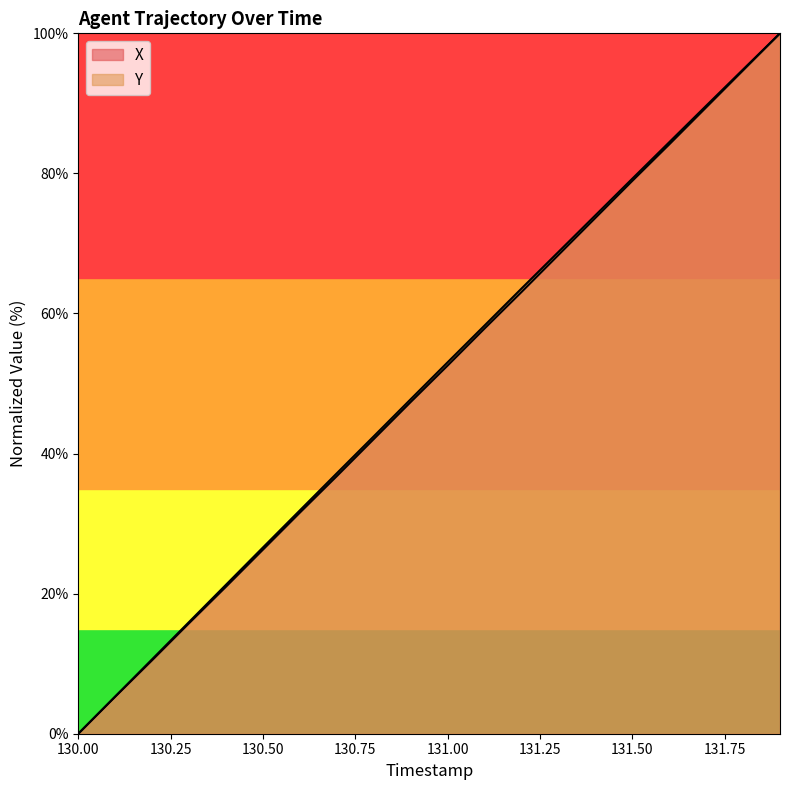

What is the value of the X point at the 14th from the left?

68.4